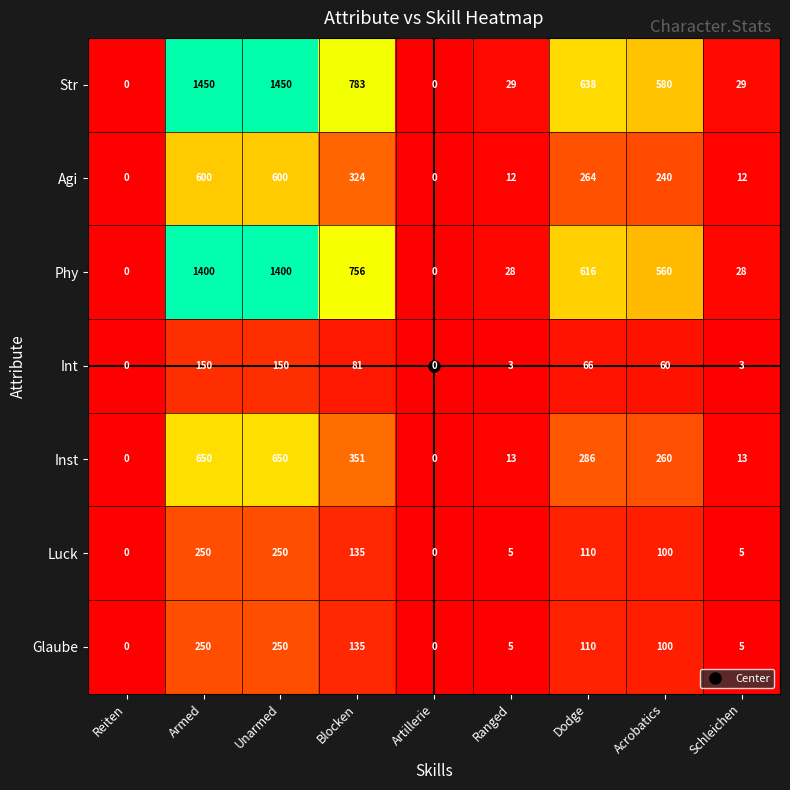

What is the difference between the maximum and minimum values in the Str series?

1450